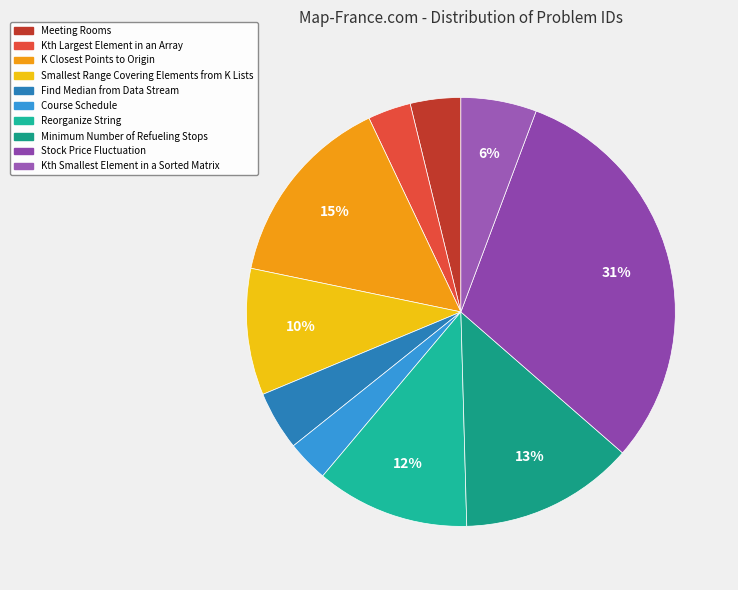

How many segments does this pie chart have?

10